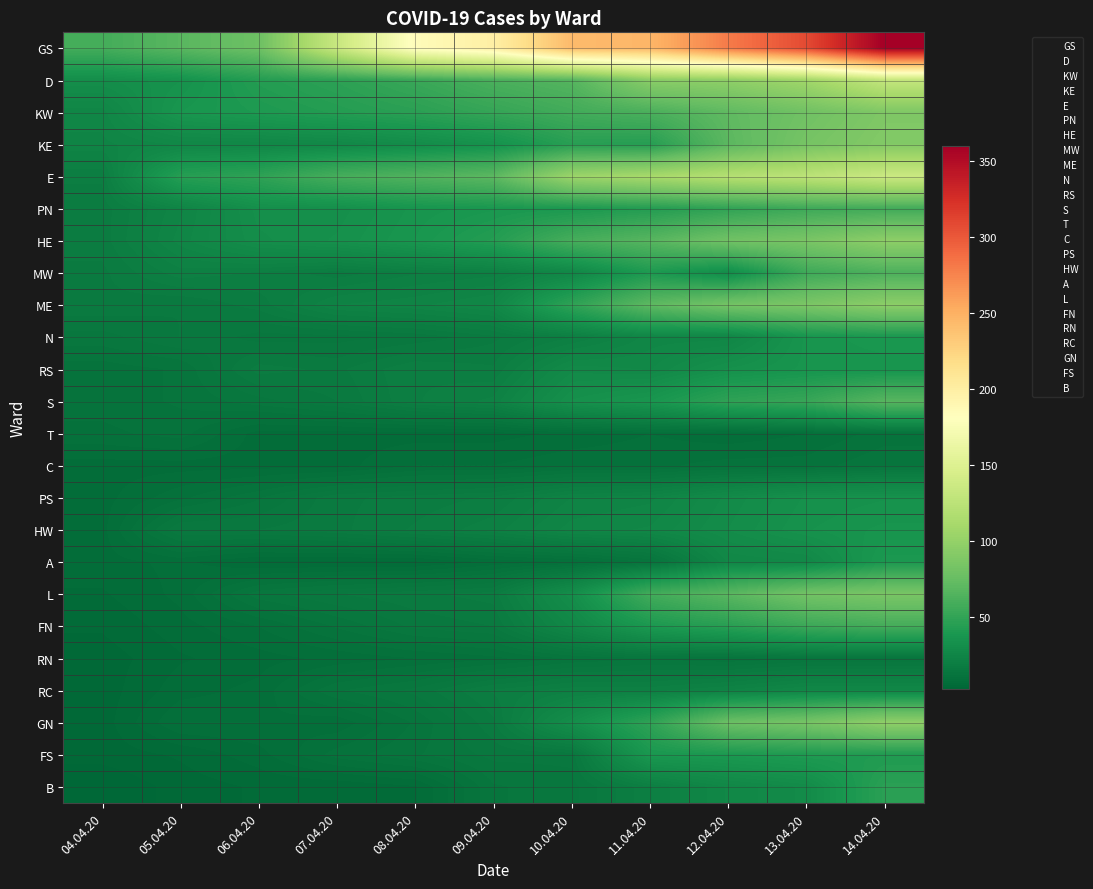

Reading right to left, list all the values displayed in this chart.

GS: 14.04.20=360	13.04.20=308	12.04.20=280	11.04.20=246	10.04.20=243	09.04.20=199	08.04.20=184	07.04.20=133	06.04.20=78	05.04.20=68	04.04.20=58
D: 14.04.20=130	13.04.20=107	12.04.20=97	11.04.20=94	10.04.20=66	09.04.20=61	08.04.20=53	07.04.20=47	06.04.20=43	05.04.20=34	04.04.20=31
KW: 14.04.20=88	13.04.20=80	12.04.20=71	11.04.20=61	10.04.20=57	09.04.20=51	08.04.20=46	07.04.20=43	06.04.20=40	05.04.20=37	04.04.20=25
KE: 14.04.20=90	13.04.20=83	12.04.20=69	11.04.20=44	10.04.20=45	09.04.20=34	08.04.20=30	07.04.20=27	06.04.20=26	05.04.20=26	04.04.20=24
E: 14.04.20=135	13.04.20=125	12.04.20=120	11.04.20=111	10.04.20=104	09.04.20=69	08.04.20=64	07.04.20=59	06.04.20=48	05.04.20=44	04.04.20=19
PN: 14.04.20=57	13.04.20=55	12.04.20=49	11.04.20=43	10.04.20=39	09.04.20=38	08.04.20=36	07.04.20=32	06.04.20=32	05.04.20=24	04.04.20=18
HE: 14.04.20=96	13.04.20=85	12.04.20=80	11.04.20=67	10.04.20=59	09.04.20=43	08.04.20=37	07.04.20=33	06.04.20=31	05.04.20=25	04.04.20=18
MW: 14.04.20=62	13.04.20=55	12.04.20=30	11.04.20=40	10.04.20=26	09.04.20=21	08.04.20=20	07.04.20=18	06.04.20=20	05.04.20=21	04.04.20=17
ME: 14.04.20=95	13.04.20=86	12.04.20=82	11.04.20=70	10.04.20=48	09.04.20=26	08.04.20=24	07.04.20=23	06.04.20=18	05.04.20=16	04.04.20=17
N: 14.04.20=38	13.04.20=36	12.04.20=25	11.04.20=25	10.04.20=20	09.04.20=17	08.04.20=15	07.04.20=14	06.04.20=14	05.04.20=16	04.04.20=14
RS: 14.04.20=36	13.04.20=36	12.04.20=33	11.04.20=27	10.04.20=28	09.04.20=19	08.04.20=20	07.04.20=17	06.04.20=18	05.04.20=12	04.04.20=11
S: 14.04.20=67	13.04.20=52	12.04.20=48	11.04.20=37	10.04.20=33	09.04.20=22	08.04.20=20	07.04.20=16	06.04.20=14	05.04.20=12	04.04.20=11
T: 14.04.20=11	13.04.20=9	12.04.20=8	11.04.20=9	10.04.20=8	09.04.20=7	08.04.20=7	07.04.20=7	06.04.20=7	05.04.20=11	04.04.20=10
C: 14.04.20=13	13.04.20=11	12.04.20=11	11.04.20=10	10.04.20=10	09.04.20=9	08.04.20=9	07.04.20=7	06.04.20=7	05.04.20=7	04.04.20=7
PS: 14.04.20=34	13.04.20=33	12.04.20=29	11.04.20=24	10.04.20=23	09.04.20=19	08.04.20=18	07.04.20=17	06.04.20=13	05.04.20=10	04.04.20=7
HW: 14.04.20=36	13.04.20=34	12.04.20=30	11.04.20=26	10.04.20=25	09.04.20=21	08.04.20=19	07.04.20=17	06.04.20=16	05.04.20=16	04.04.20=7
A: 14.04.20=39	13.04.20=27	12.04.20=26	11.04.20=12	10.04.20=9	09.04.20=8	08.04.20=6	07.04.20=6	06.04.20=6	05.04.20=8	04.04.20=7
L: 14.04.20=85	13.04.20=81	12.04.20=68	11.04.20=57	10.04.20=31	09.04.20=18	08.04.20=17	07.04.20=16	06.04.20=14	05.04.20=8	04.04.20=6
FN: 14.04.20=58	13.04.20=54	12.04.20=45	11.04.20=39	10.04.20=26	09.04.20=16	08.04.20=15	07.04.20=12	06.04.20=9	05.04.20=7	04.04.20=5
RN: 14.04.20=13	13.04.20=13	12.04.20=12	11.04.20=13	10.04.20=12	09.04.20=10	08.04.20=9	07.04.20=8	06.04.20=7	05.04.20=6	04.04.20=4
RC: 14.04.20=26	13.04.20=26	12.04.20=23	11.04.20=21	10.04.20=21	09.04.20=19	08.04.20=15	07.04.20=13	06.04.20=8	05.04.20=7	04.04.20=4
GN: 14.04.20=97	13.04.20=83	12.04.20=77	11.04.20=48	10.04.20=31	09.04.20=17	08.04.20=12	07.04.20=8	06.04.20=9	05.04.20=9	04.04.20=4
FS: 14.04.20=41	13.04.20=41	12.04.20=39	11.04.20=38	10.04.20=15	09.04.20=15	08.04.20=13	07.04.20=11	06.04.20=7	05.04.20=5	04.04.20=4
B: 14.04.20=46	13.04.20=29	12.04.20=26	11.04.20=20	10.04.20=14	09.04.20=13	08.04.20=6	07.04.20=5	06.04.20=5	05.04.20=4	04.04.20=2